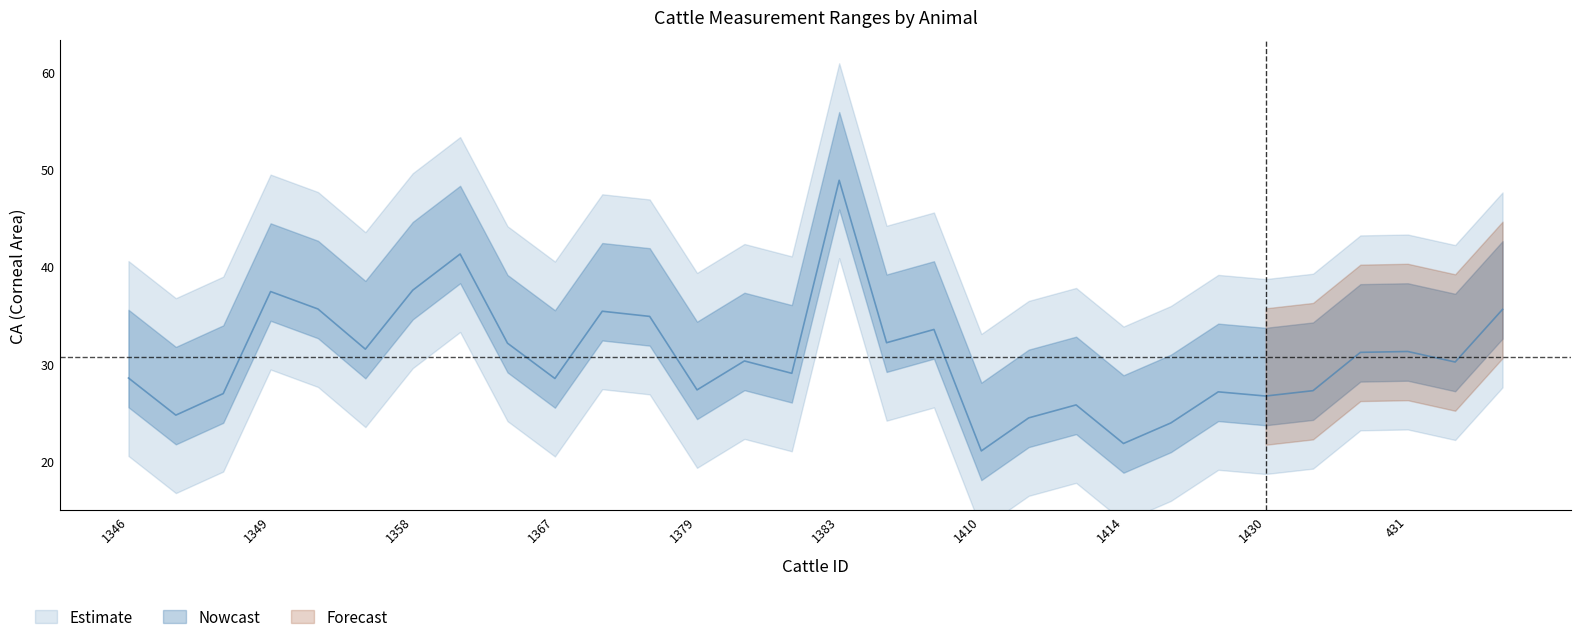

True or false: CA_mid has a value of 45.4 at 1384.

False